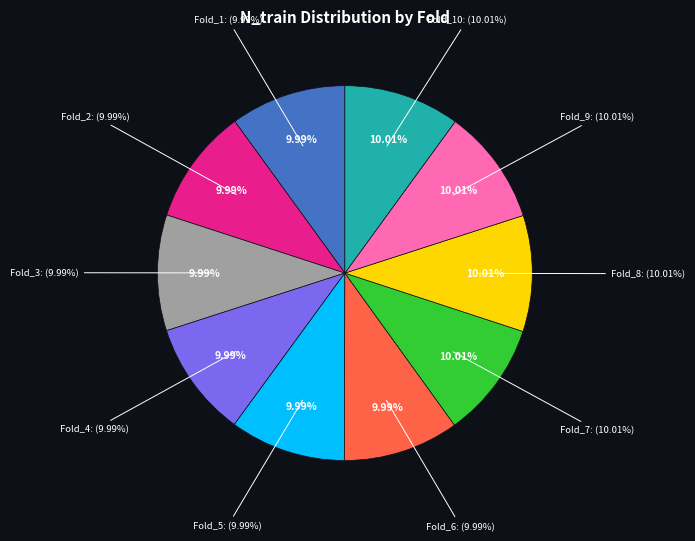

Is Fold_9 the majority of the pie?

No